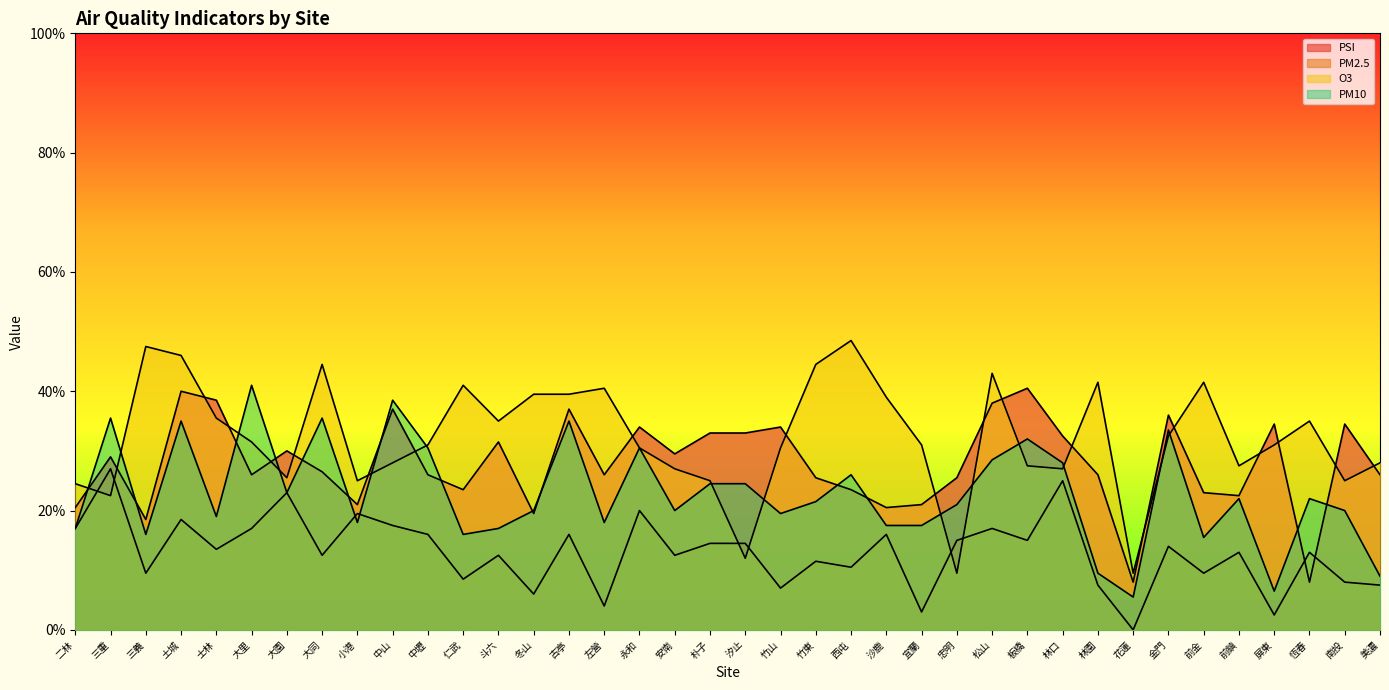

What position from the right is 三義?

36